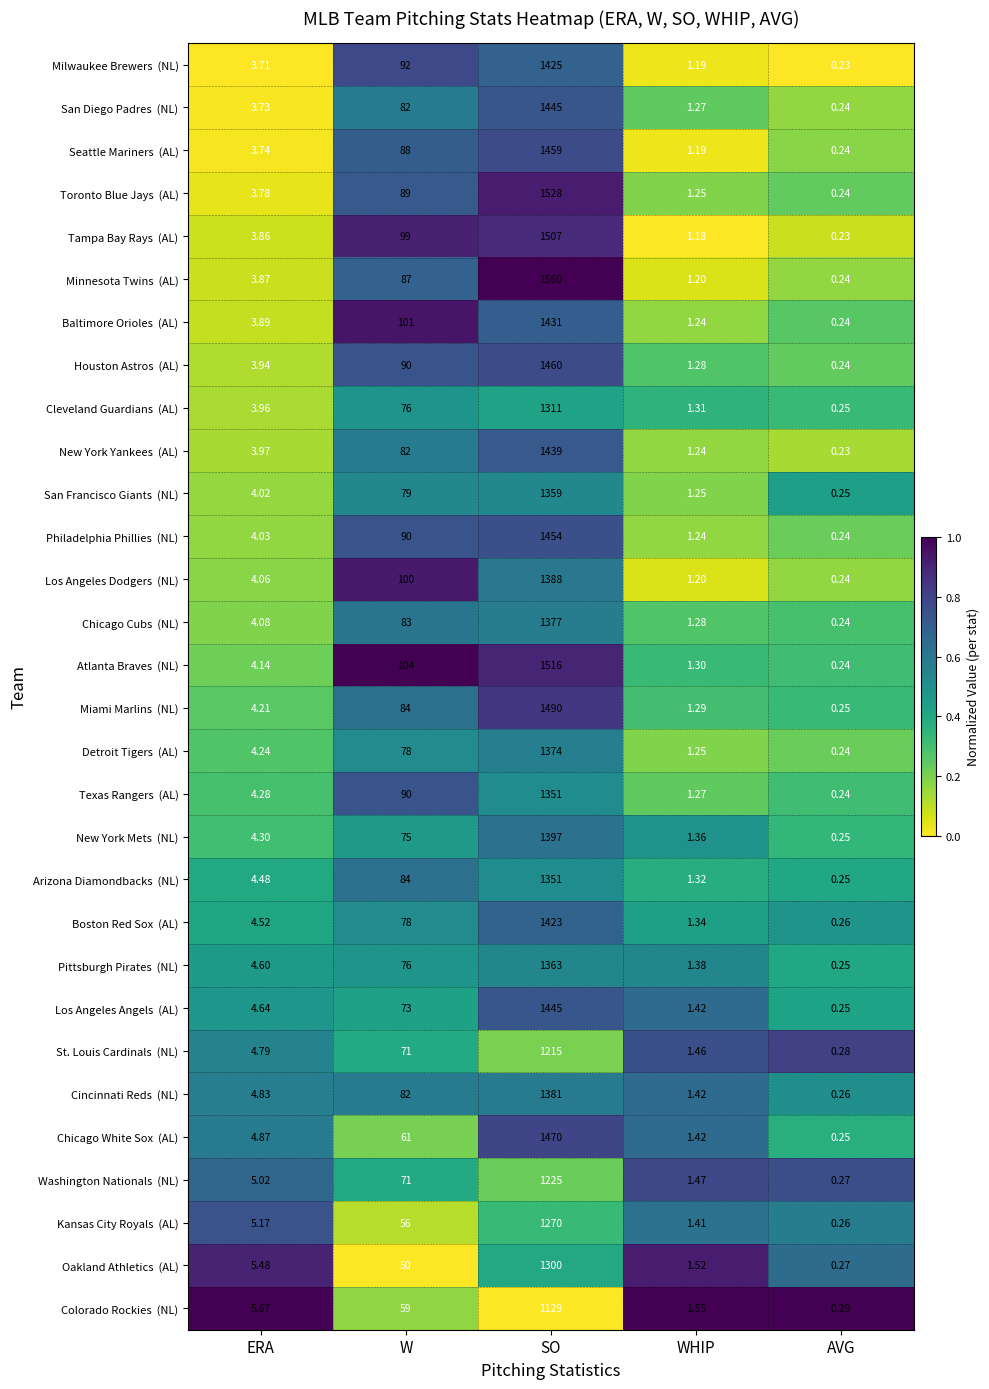

Which label corresponds to the smallest value in the chart?

AVG